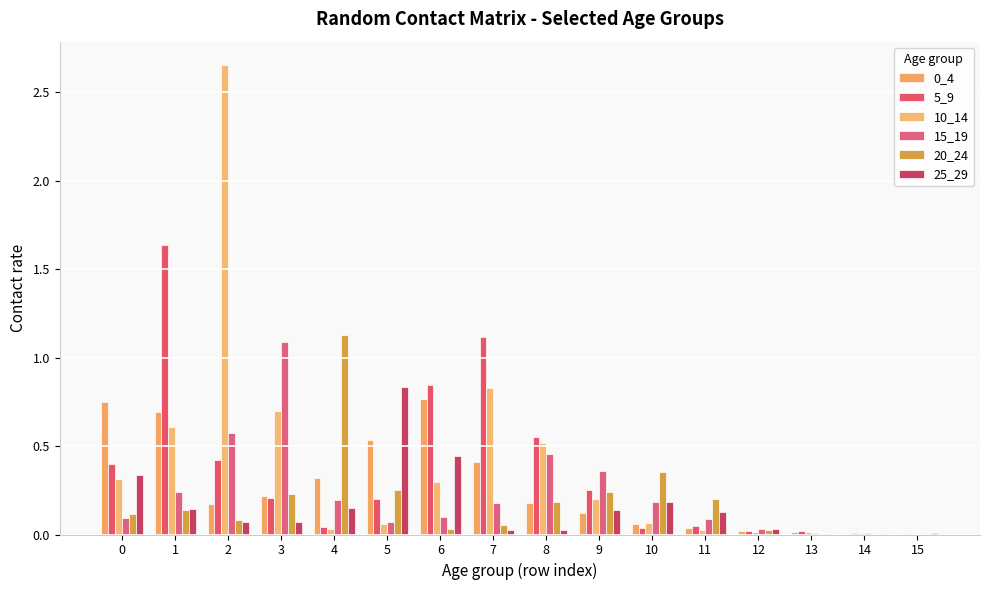

What is the total value across all series at 9?

1.3